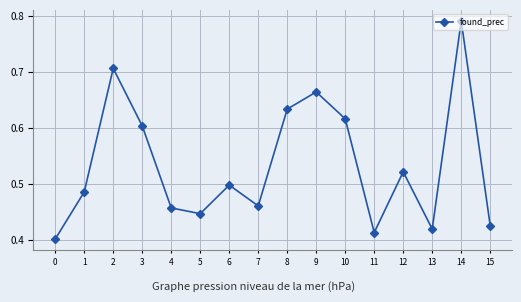

Which category has the highest value across all series?

14